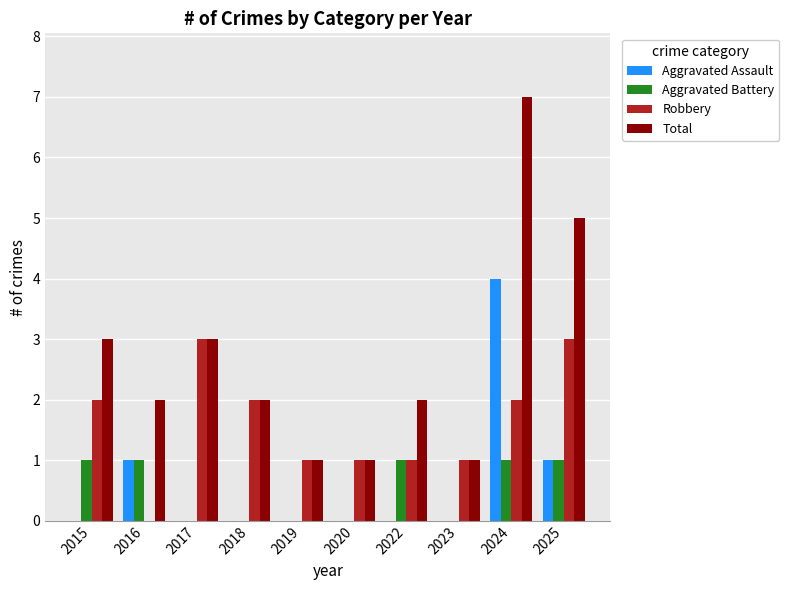

At which category is the sum across all series the highest?

2024